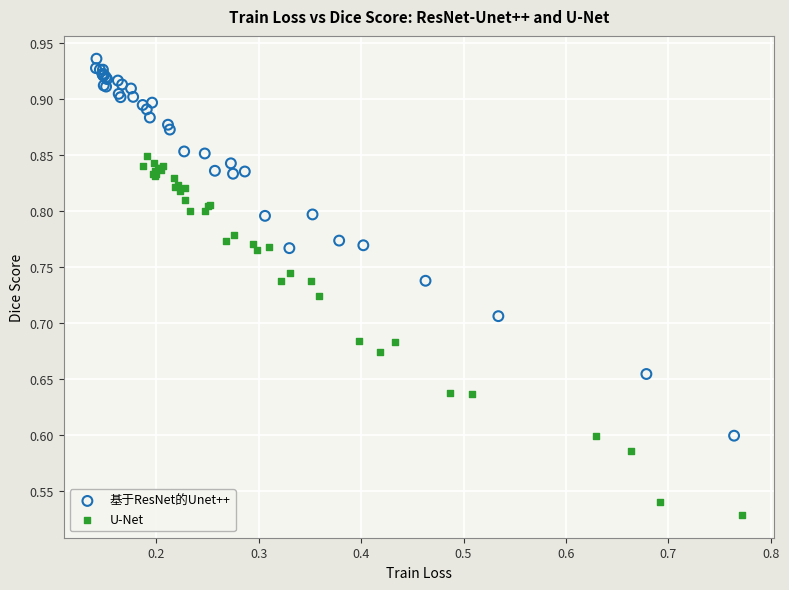

Which series reaches the minimum Y coordinate?

U-Net